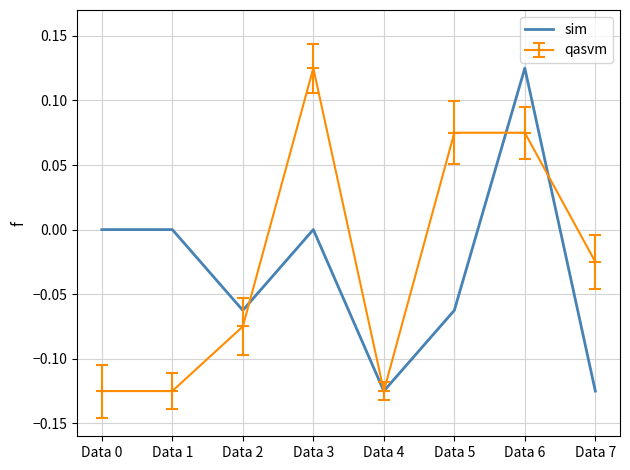

At which category is the sum across all series the highest?

Data 6